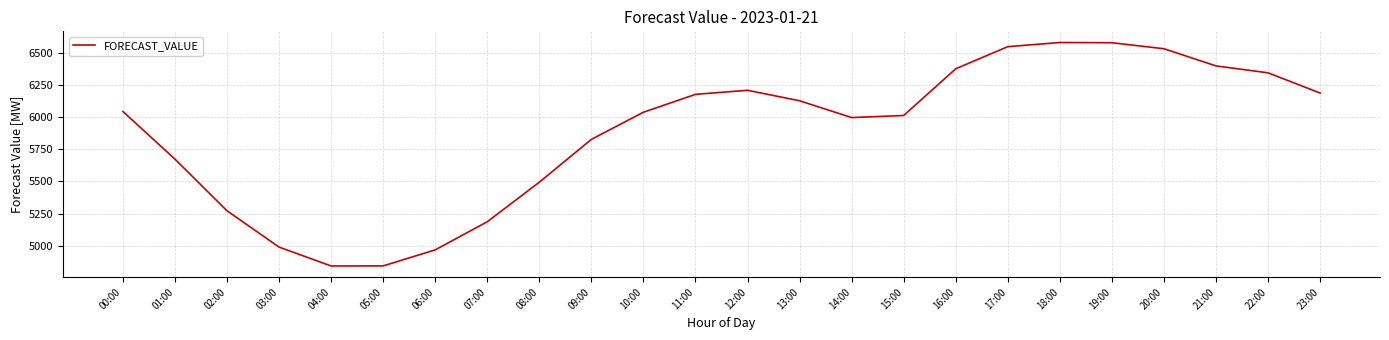

What is the difference between the values at 12:00 and 08:00?

715.3